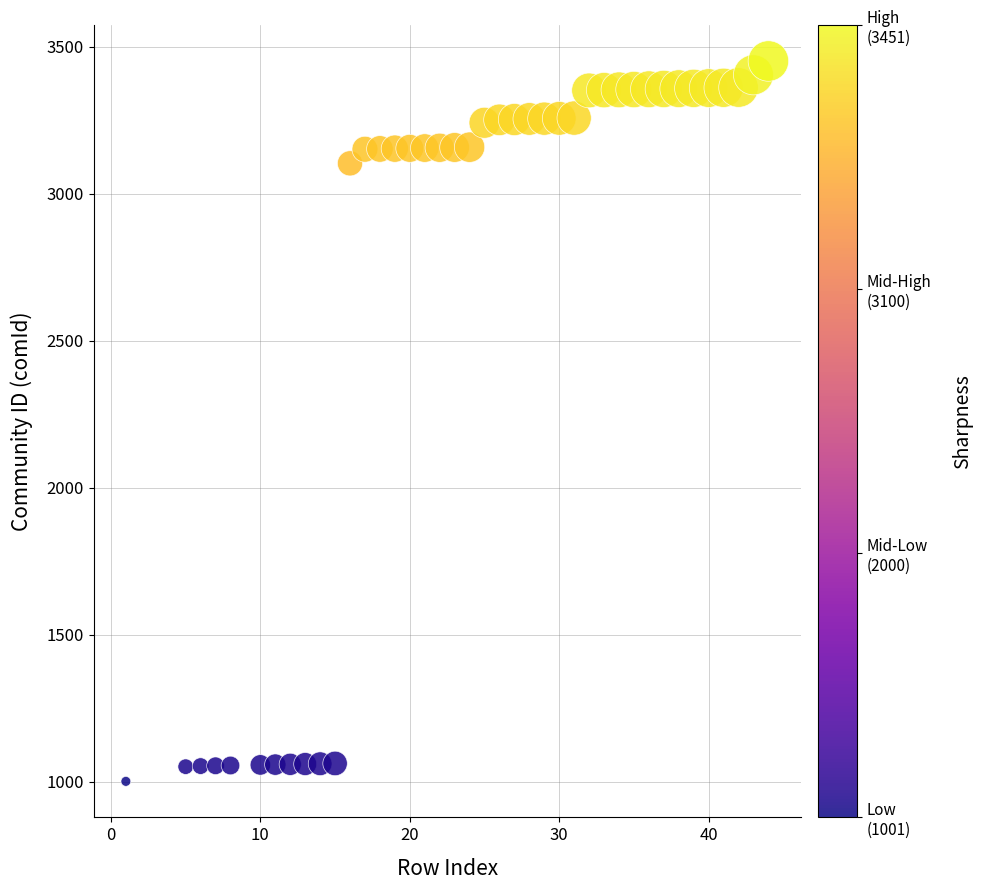

What is the range of Y values (max minus min)?

2450